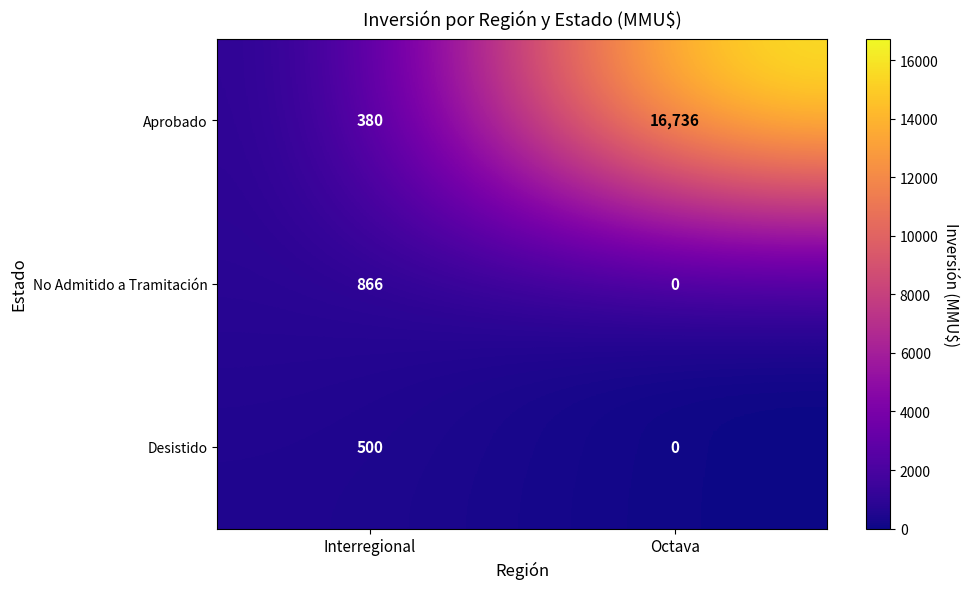

Is it true that No Admitido a Tramitación equals 301 at Interregional?

False